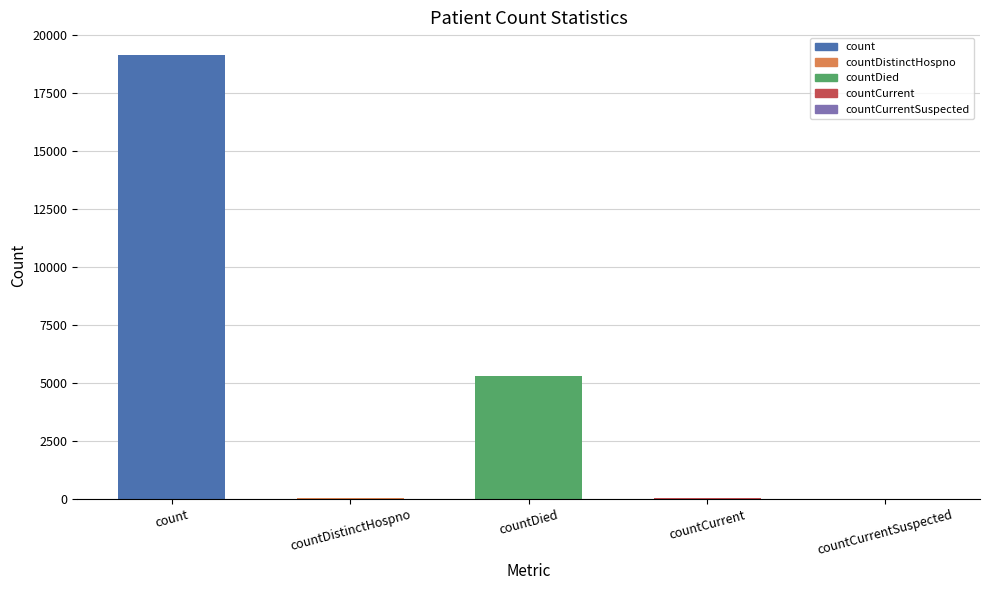

Count the number of categories in the chart.

5